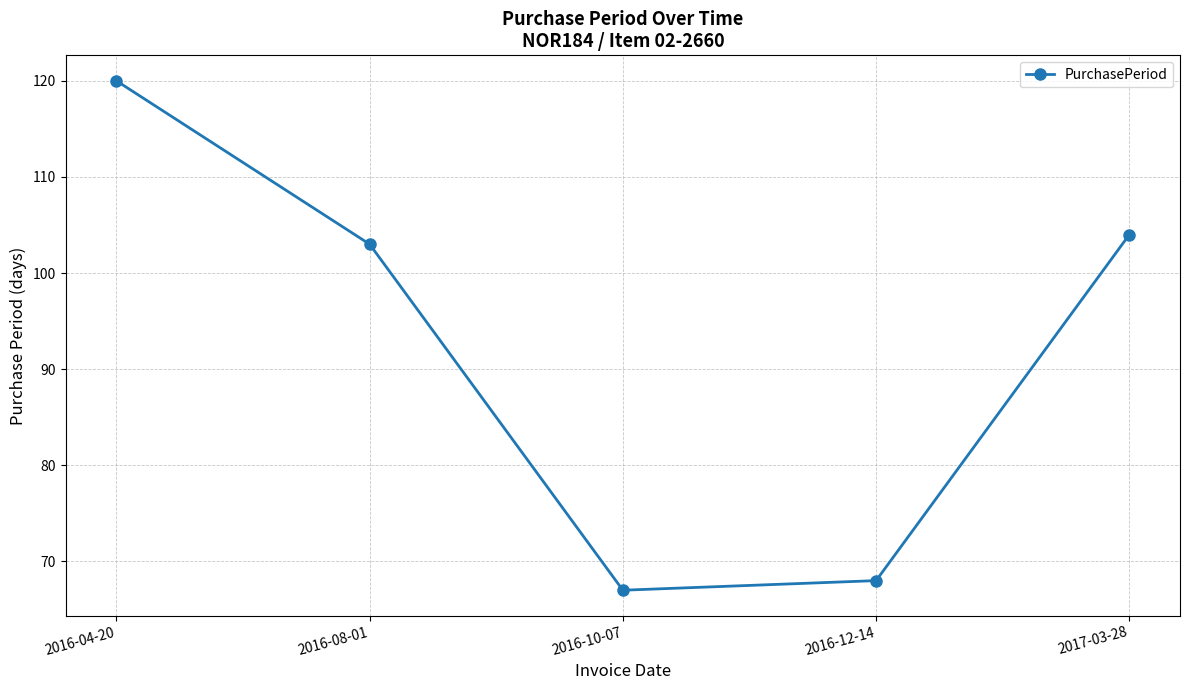

Reading right to left, list all the values displayed in this chart.

104	68	67	103	120